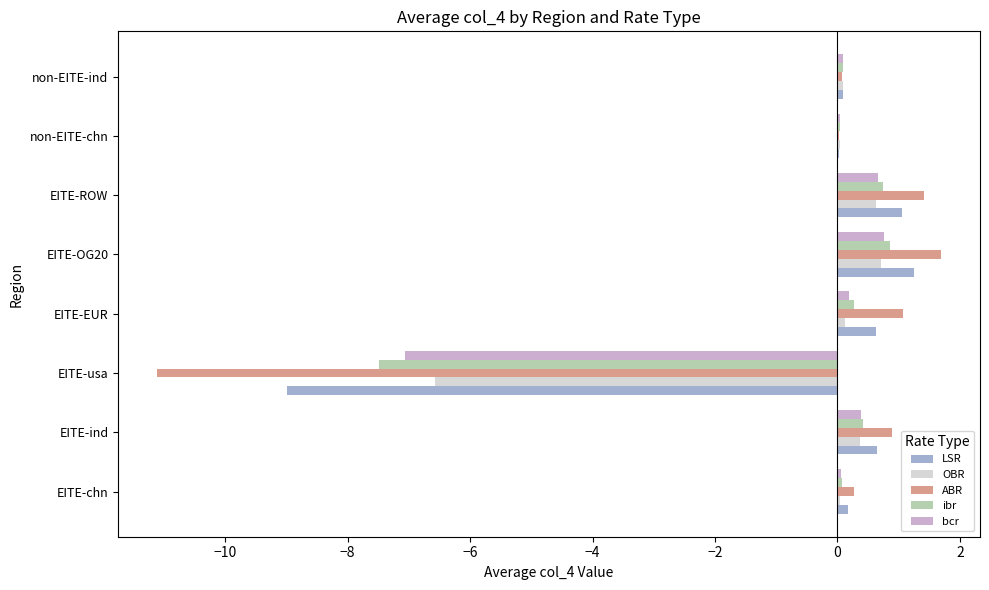

What is the greatest value displayed?

1.7